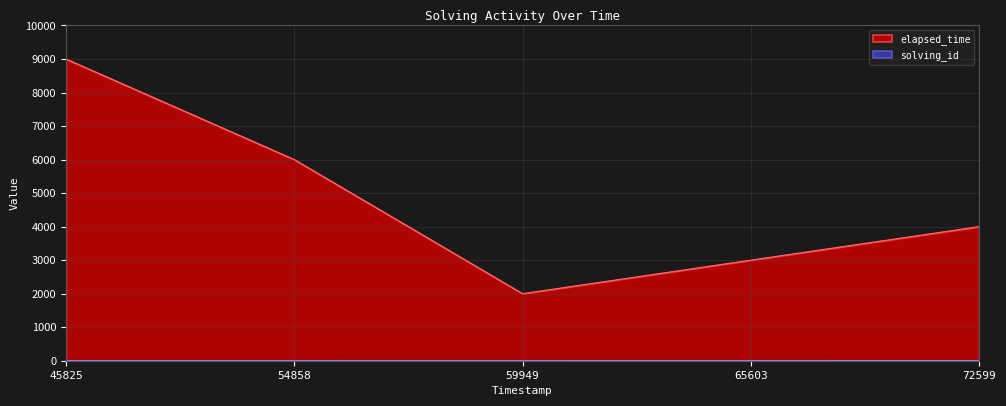

True or false: solving_id has more than 0 interior local peaks.

False